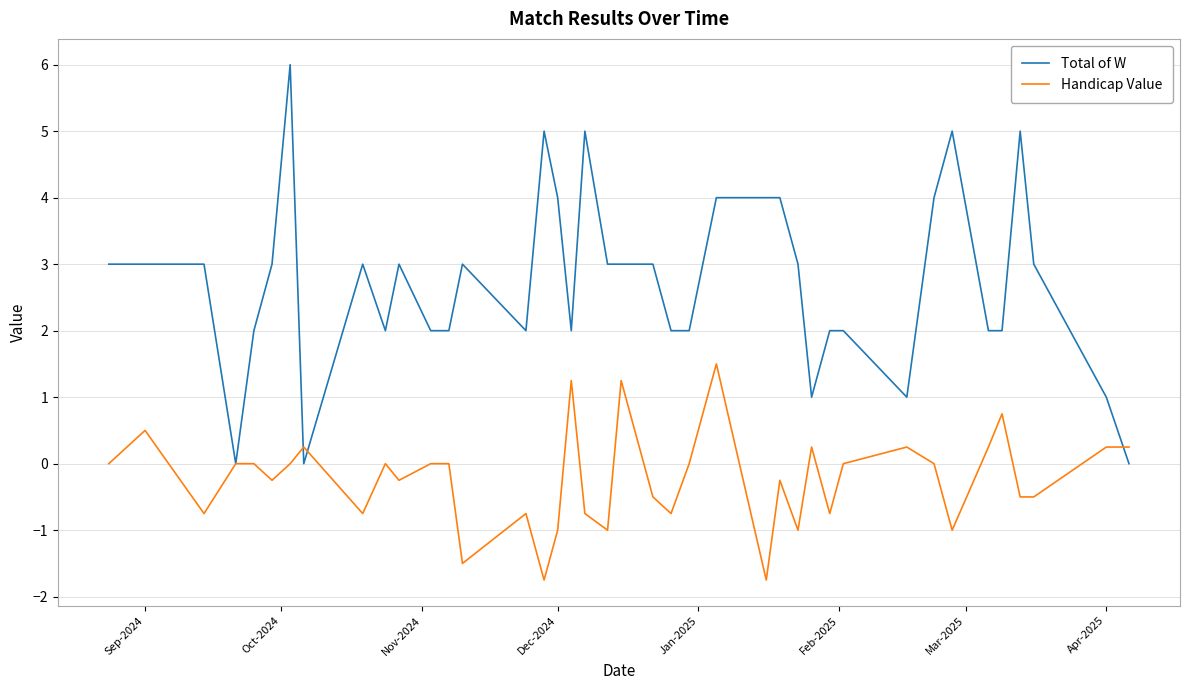

What is the greatest value displayed?

6.0